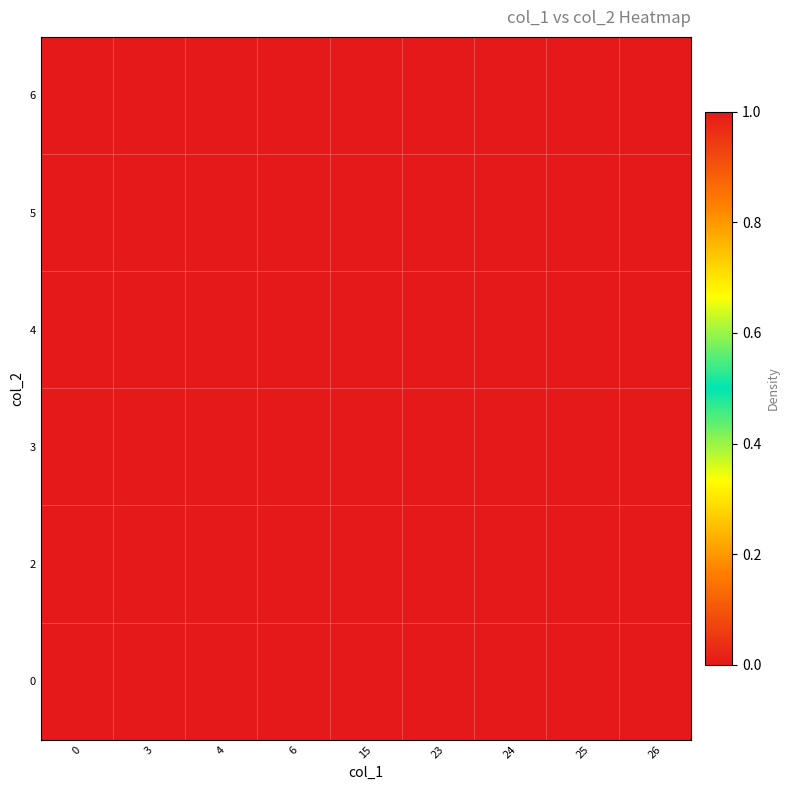

List the series in order of their peak value, highest first.

0, 2, 3, 4, 5, 6